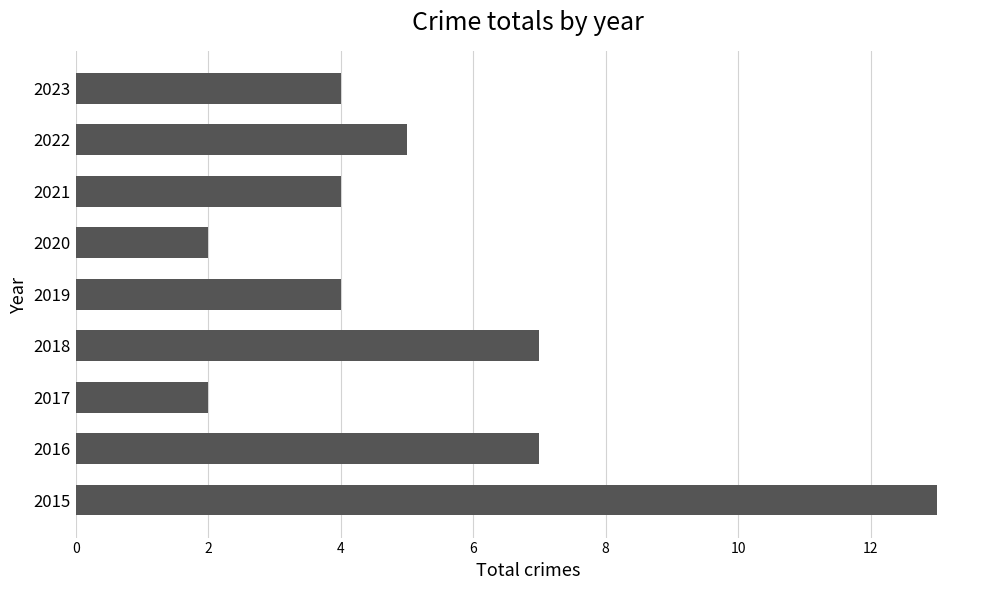

Reading bottom to top, extract all data points from this chart.

13	7	2	7	4	2	4	5	4